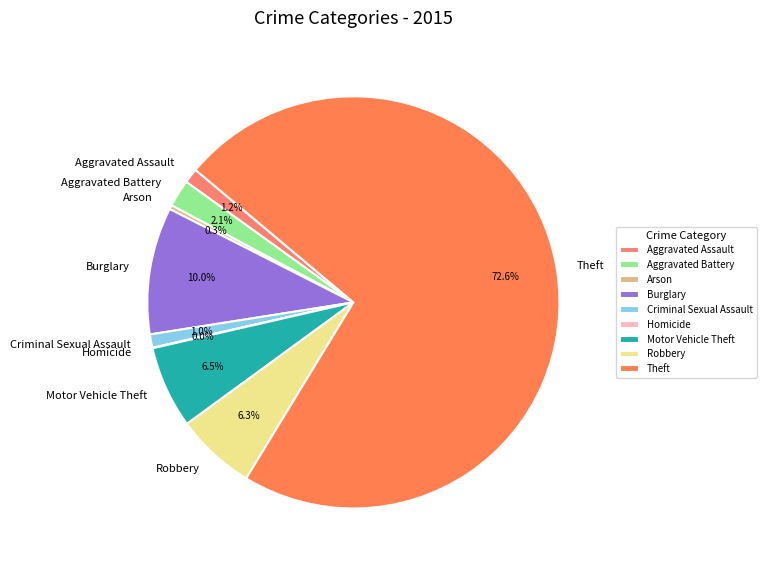

Is there a majority slice in this chart?

Yes